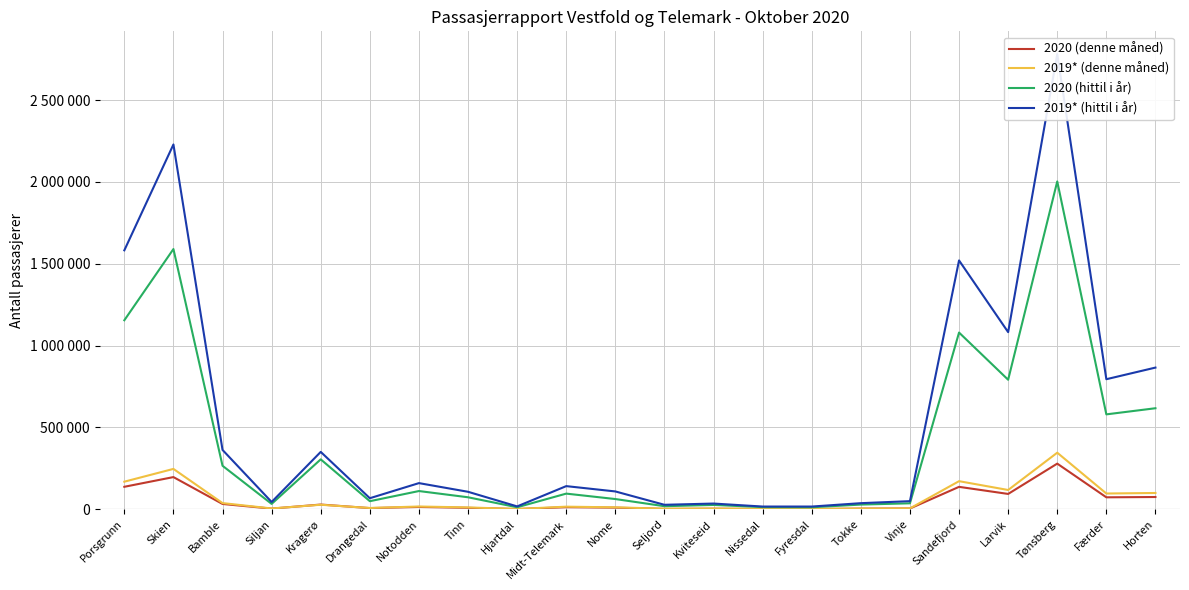

True or false: 2020 (hittil i år) and 2019* (hittil i år) intersect in this chart.

False